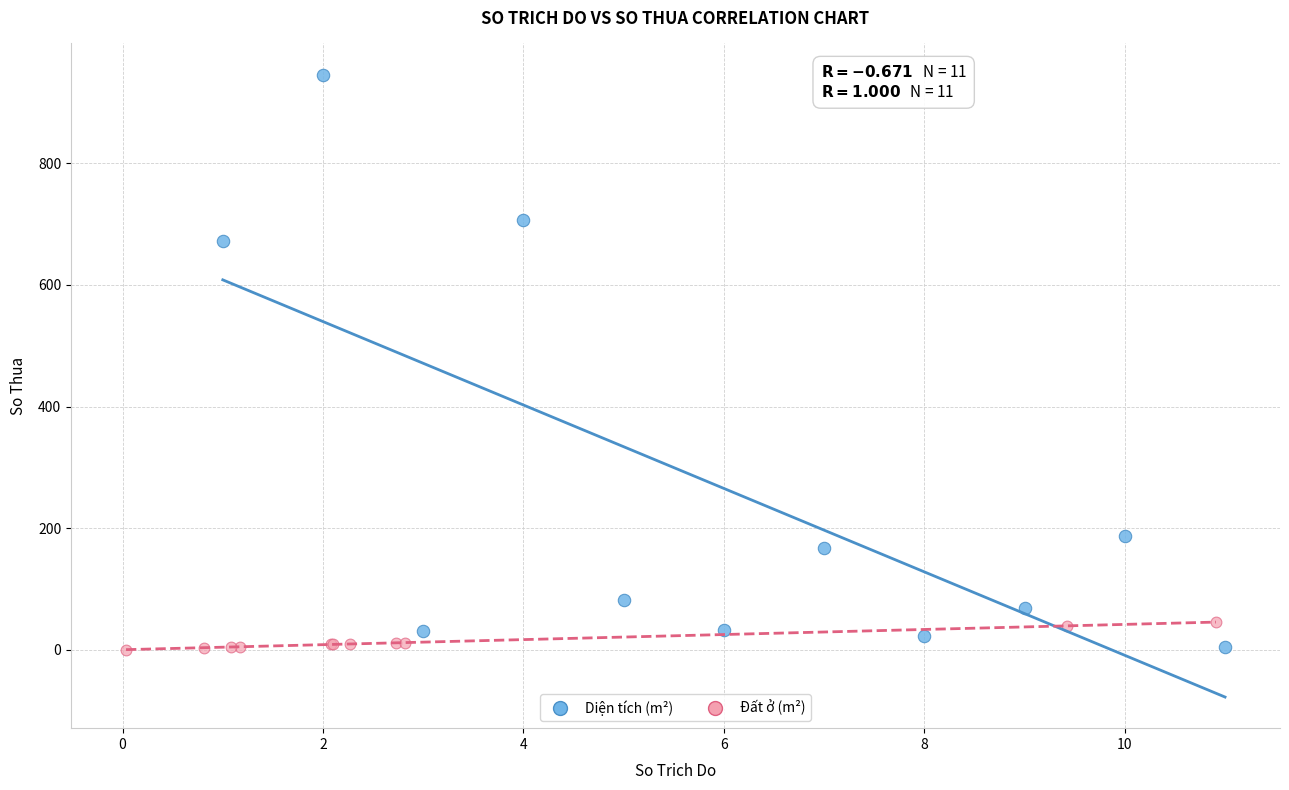

Which series reaches the maximum Y coordinate?

Diện tích (m²)